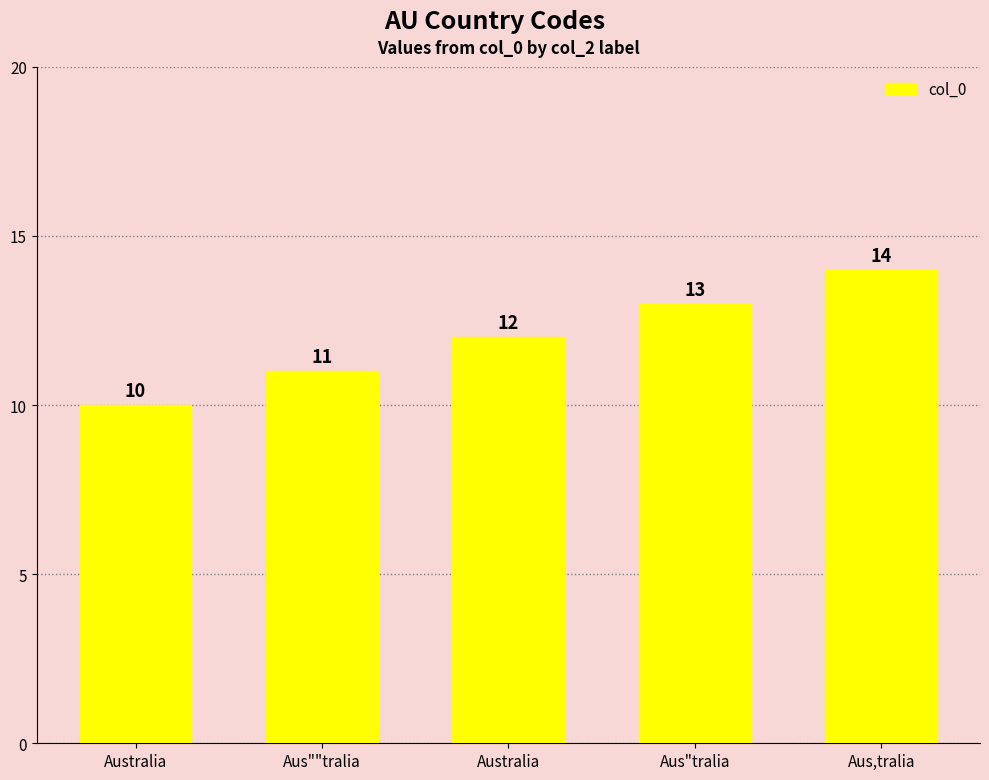

What is the average value?

12